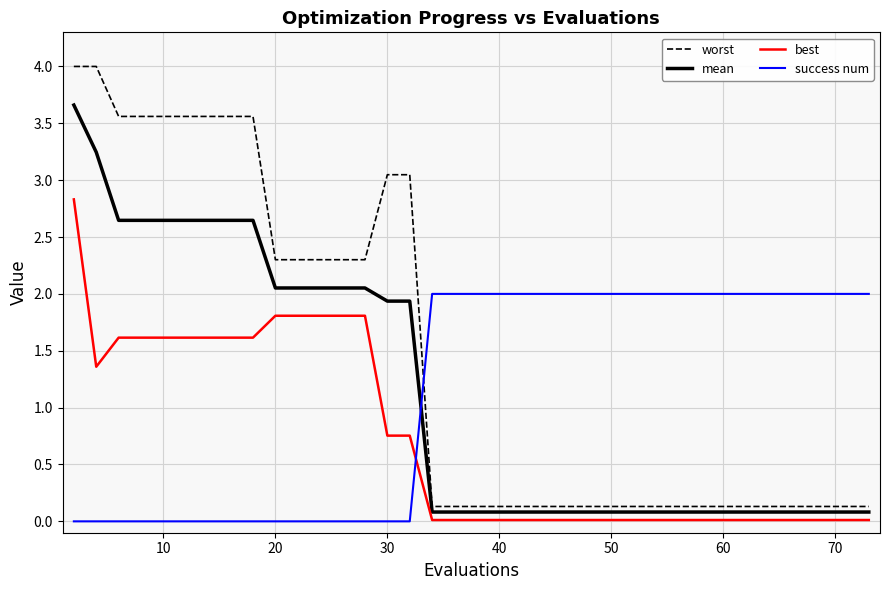

List the series in order of their overall mean, lowest first.

best, mean, success num, worst